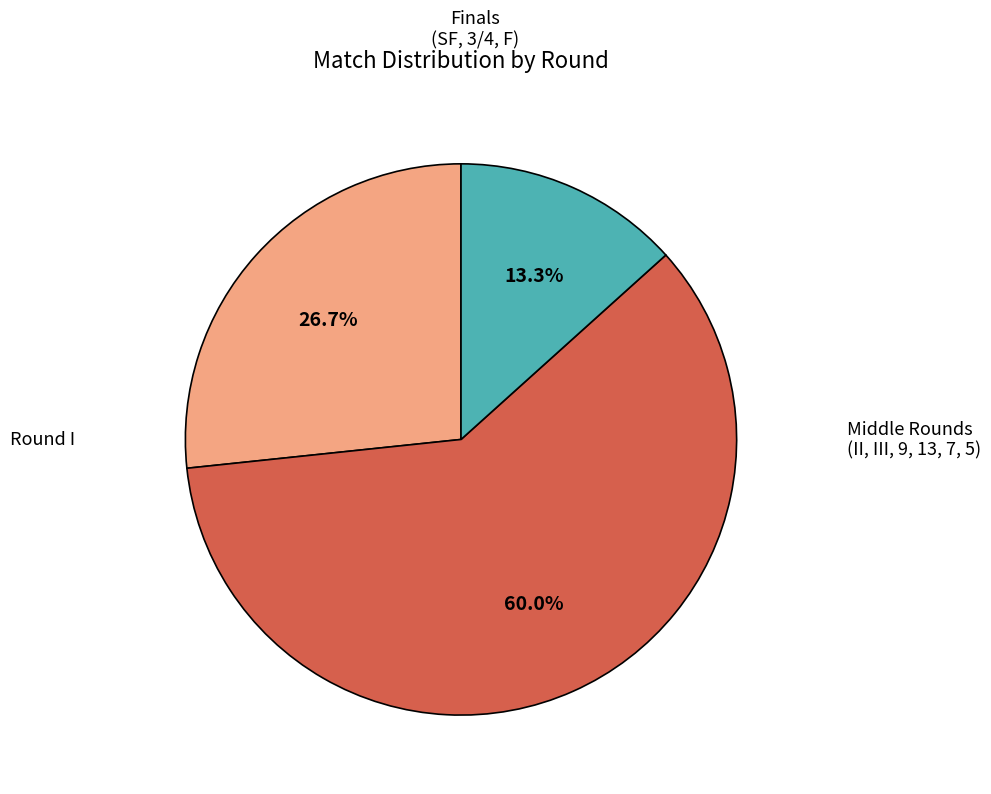

Does any single category account for the majority?

Yes